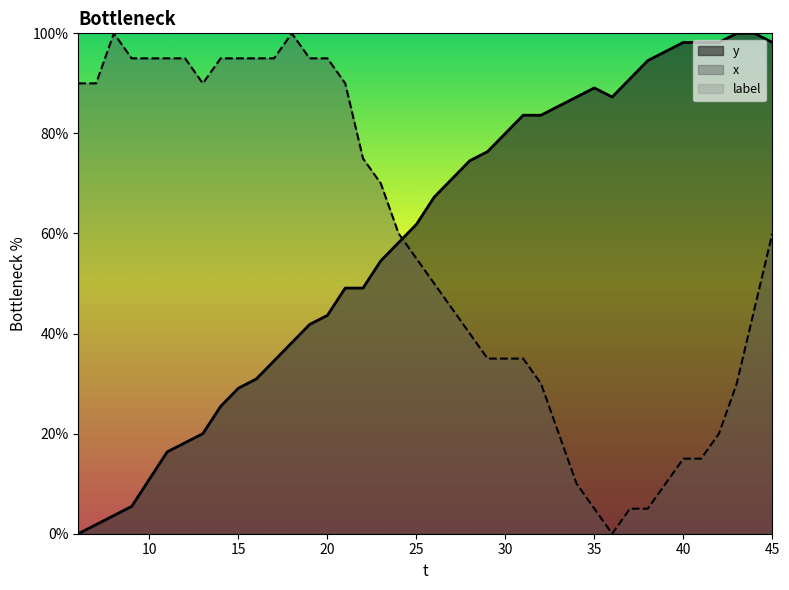

Reading left to right, what are all the values shown in this chart?

y: 6=0.0	7=1.8	8=3.6	9=5.5	10=10.9	11=16.4	12=18.2	13=20.0	14=25.5	15=29.1	16=30.9	17=34.5	18=38.2	19=41.8	20=43.6	21=49.1	22=49.1	23=54.5	24=58.2	25=61.8	26=67.3	27=70.9	28=74.5	29=76.4	30=80.0	31=83.6	32=83.6	33=85.5	34=87.3	35=89.1	36=87.3	37=90.9	38=94.5	39=96.4	40=98.2	41=98.2	42=98.2	43=100.0	44=100.0	45=98.2
x: 6=90.0	7=90.0	8=100.0	9=95.0	10=95.0	11=95.0	12=95.0	13=90.0	14=95.0	15=95.0	16=95.0	17=95.0	18=100.0	19=95.0	20=95.0	21=90.0	22=75.0	23=70.0	24=60.0	25=55.0	26=50.0	27=45.0	28=40.0	29=35.0	30=35.0	31=35.0	32=30.0	33=20.0	34=10.0	35=5.0	36=0.0	37=5.0	38=5.0	39=10.0	40=15.0	41=15.0	42=20.0	43=30.0	44=45.0	45=60.0